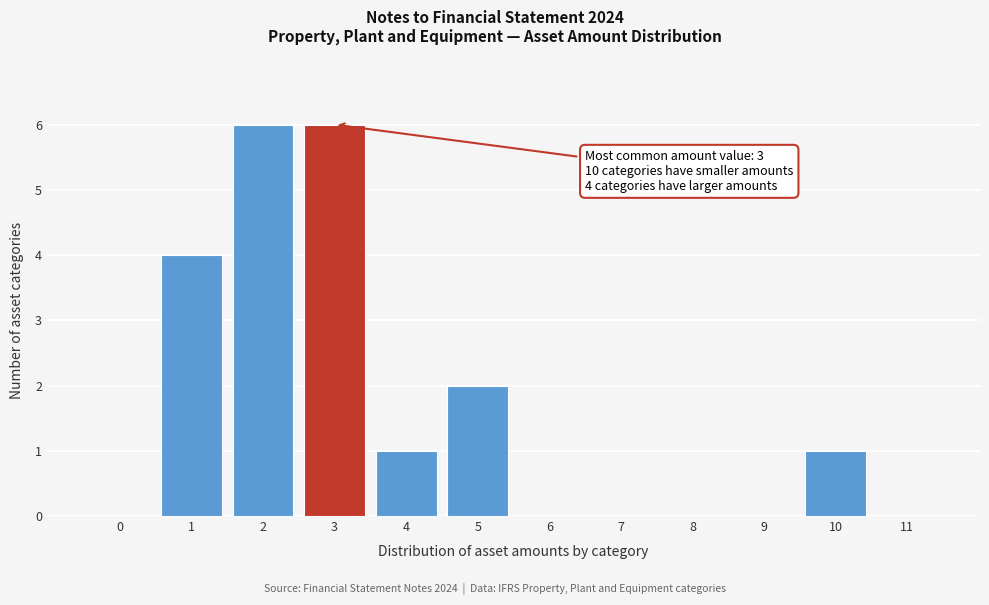

Reading left to right, what are all the values shown in this chart?

0=0	1=4	2=6	3=6	4=1	5=2	6=0	7=0	8=0	9=0	10=1	11=0